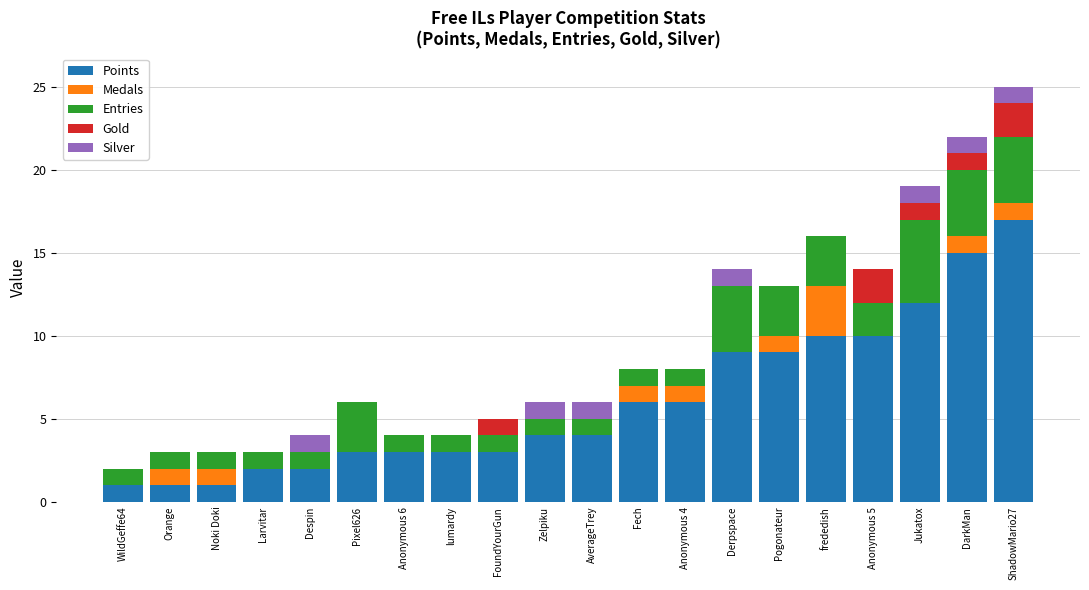

True or false: Points has a value of 17 at ShadowMario27.

True